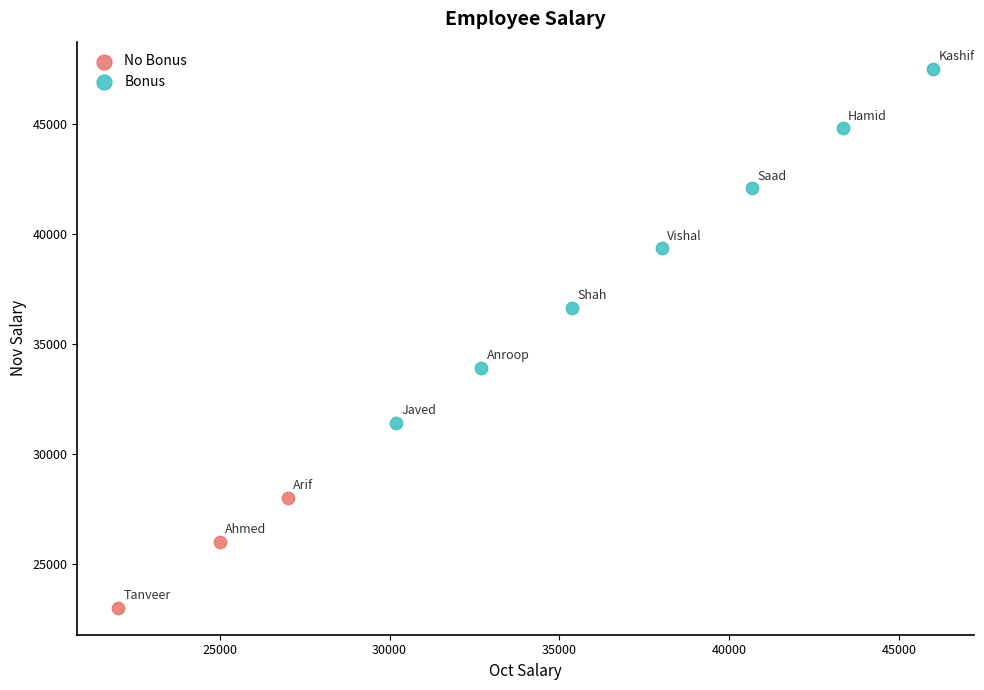

Which series reaches the minimum Y coordinate?

No Bonus